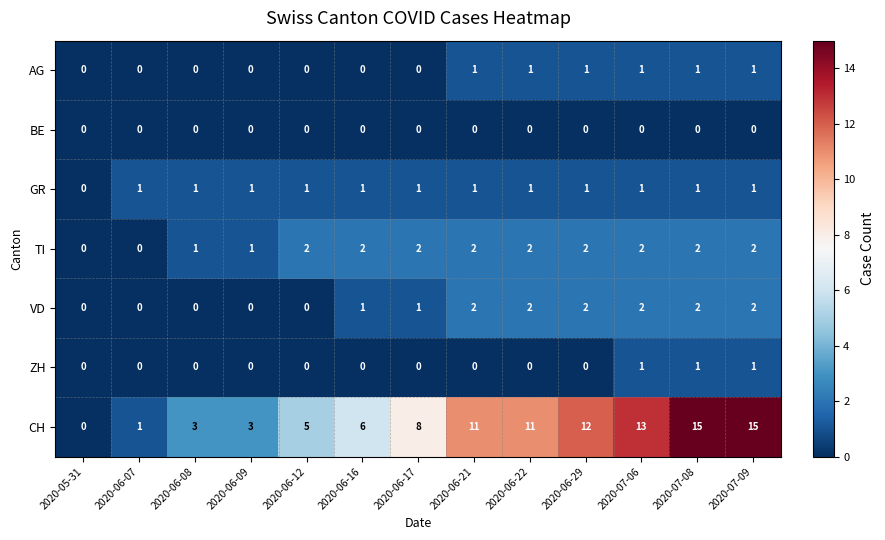

The GR series shows 2 at 2020-06-09. True or false?

False